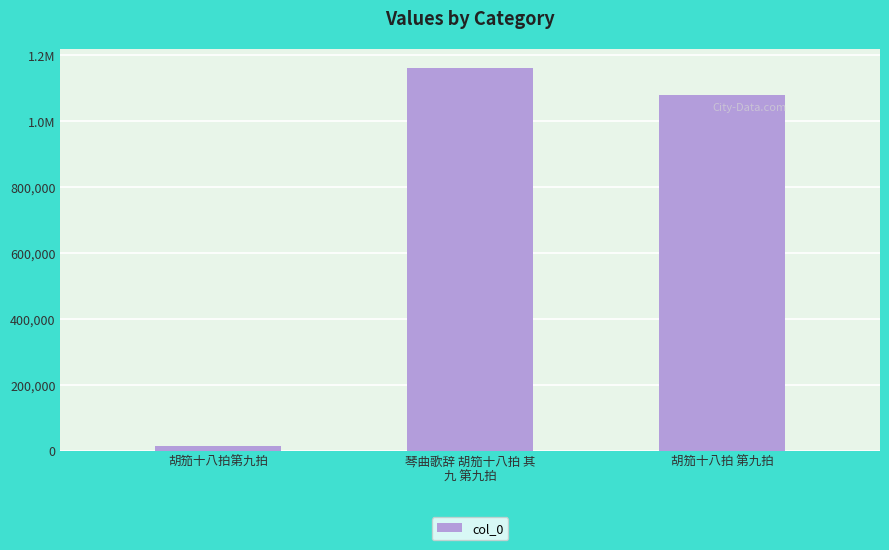

Does the chart contain any negative values?

No